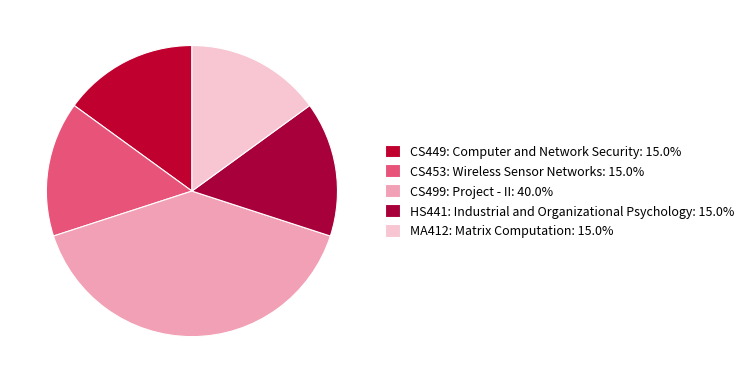

Count the number of slices in the pie.

5